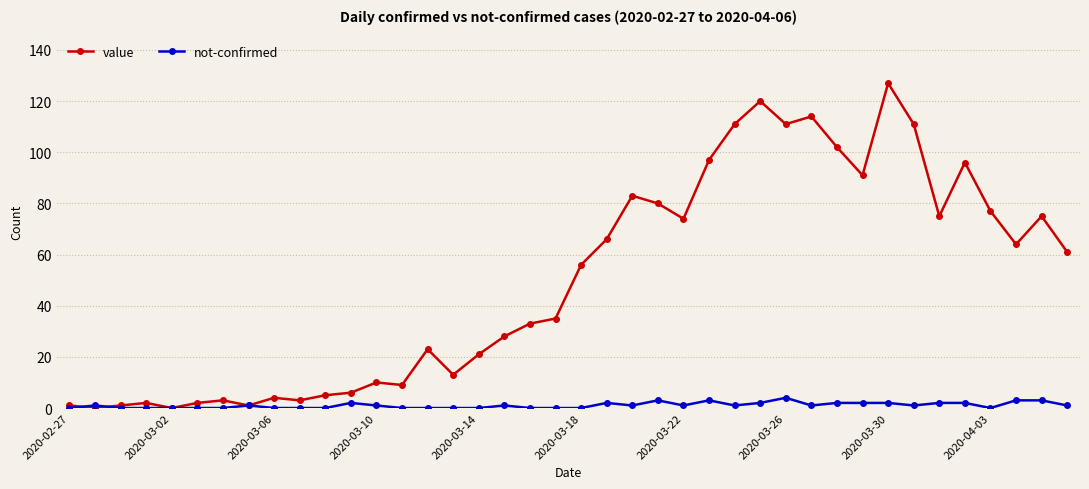

Rank the series by their maximum value, from highest to lowest.

value, not-confirmed